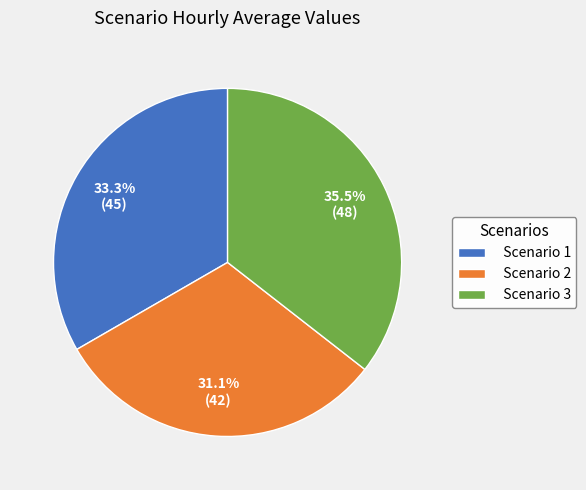

True or false: Scenario 1 accounts for 24% of the total.

False